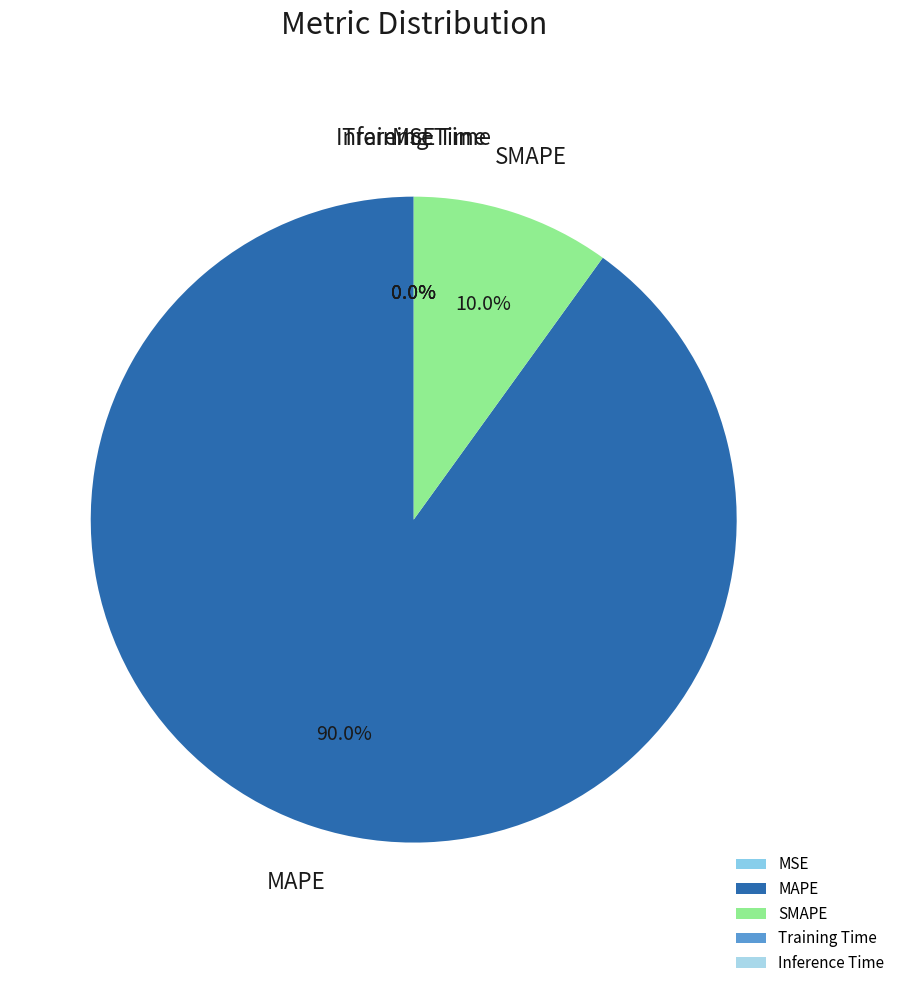

Which slice represents more than half of the pie?

MAPE